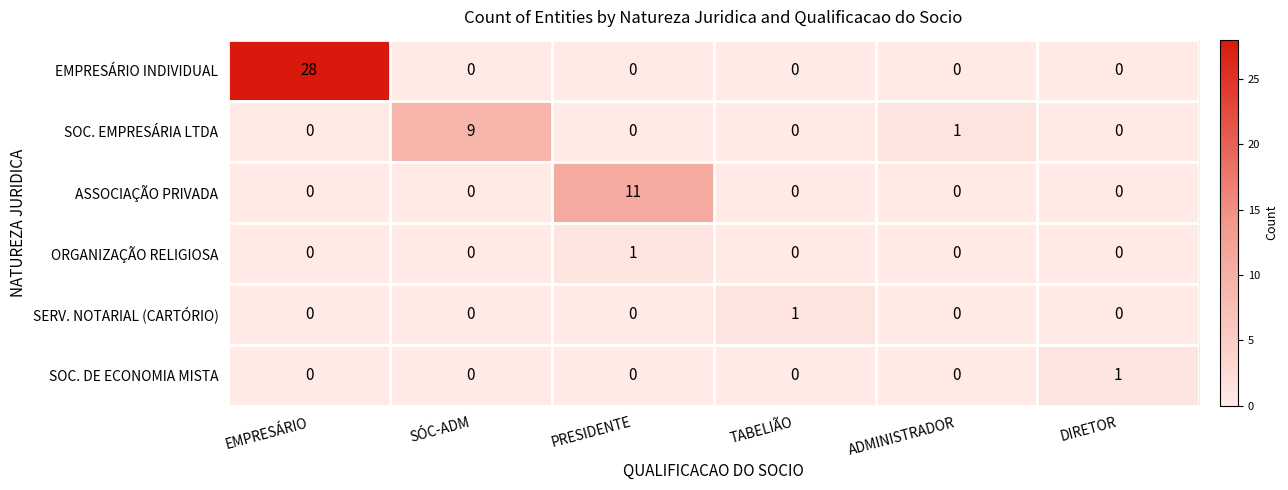

Which series has the widest spread of values?

EMPRESÁRIO INDIVIDUAL